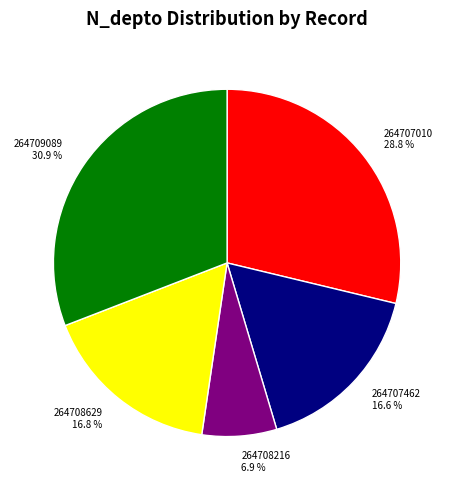

Which category has the smallest portion of the pie?

264708216